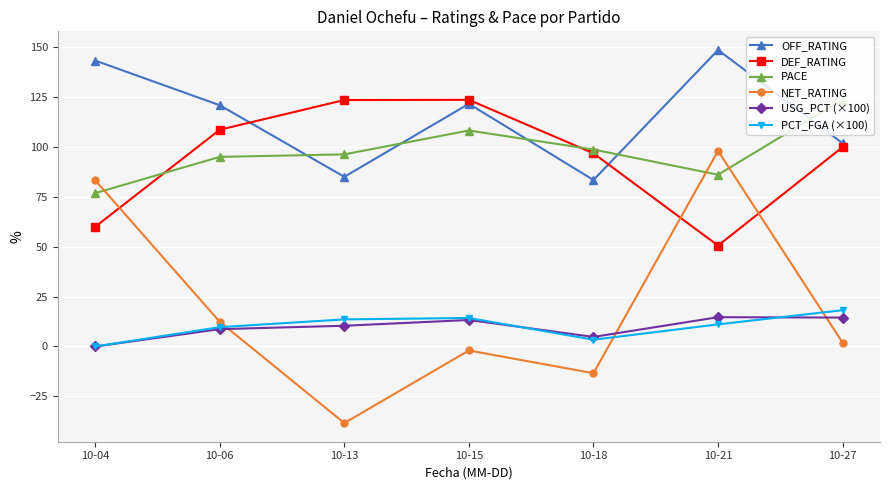

Is it true that NET_RATING equals 1.9 at 10-27?

True